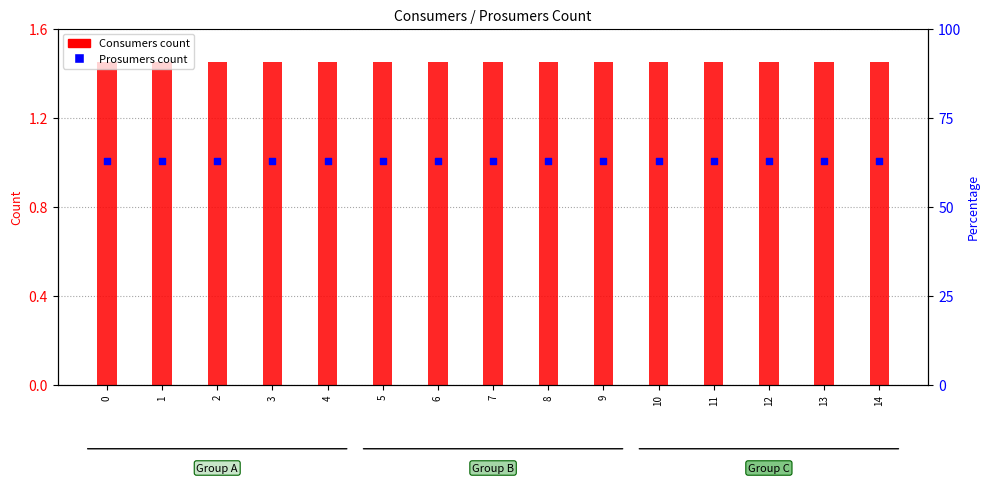

Which series reaches the minimum Y coordinate?

Prosumers (count)